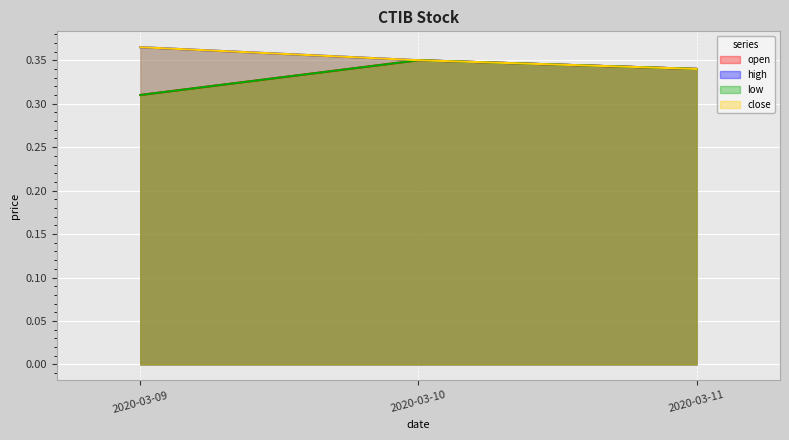

The value of high at 2020-03-09 is 0.6. True or false?

False